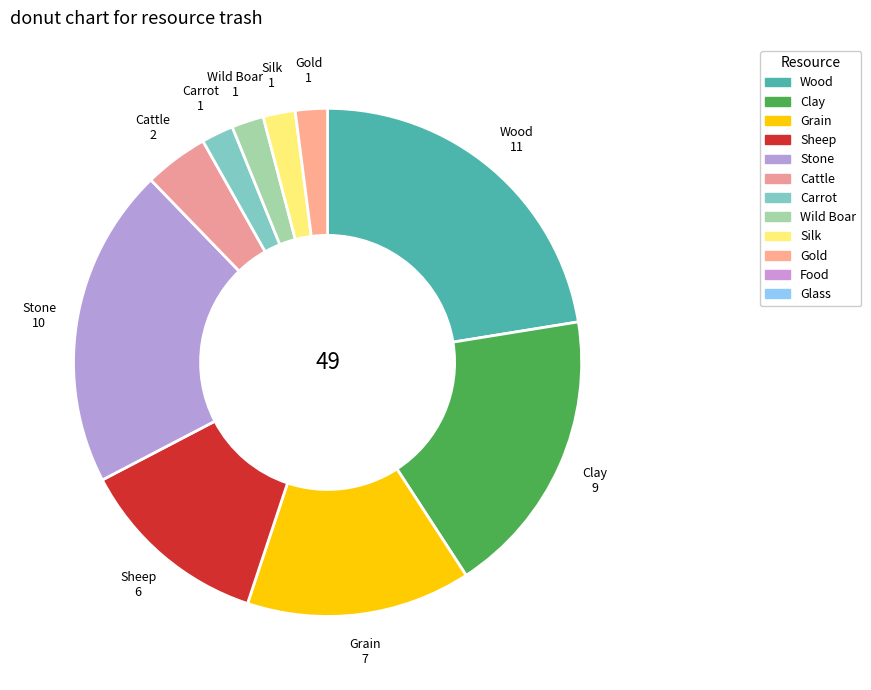

Count the number of slices in the pie.

10